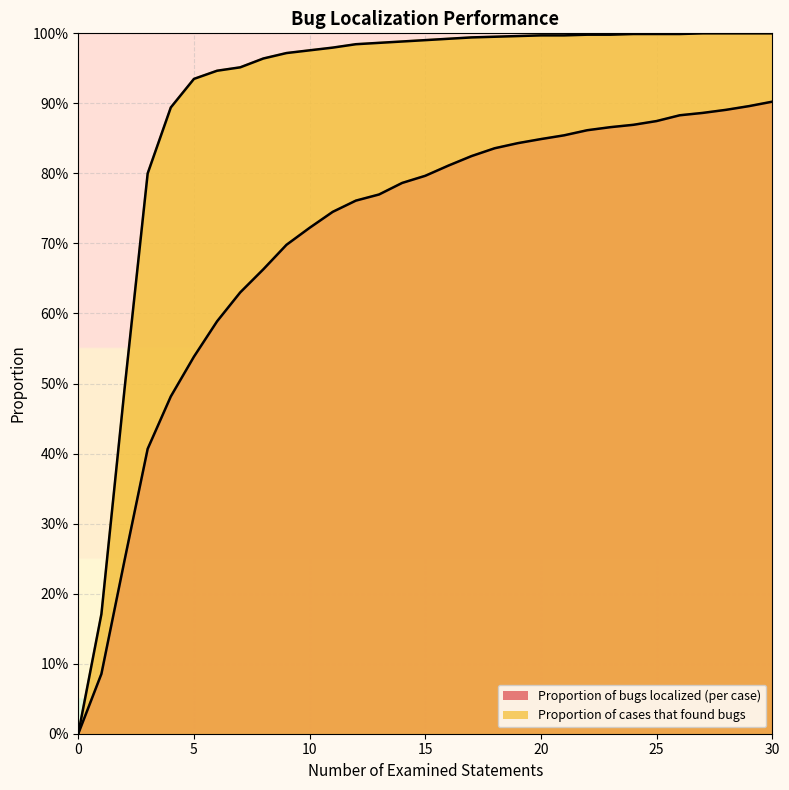

True or false: Proportion of cases that found bugs and Proportion of bugs localized (per case) intersect in this chart.

False